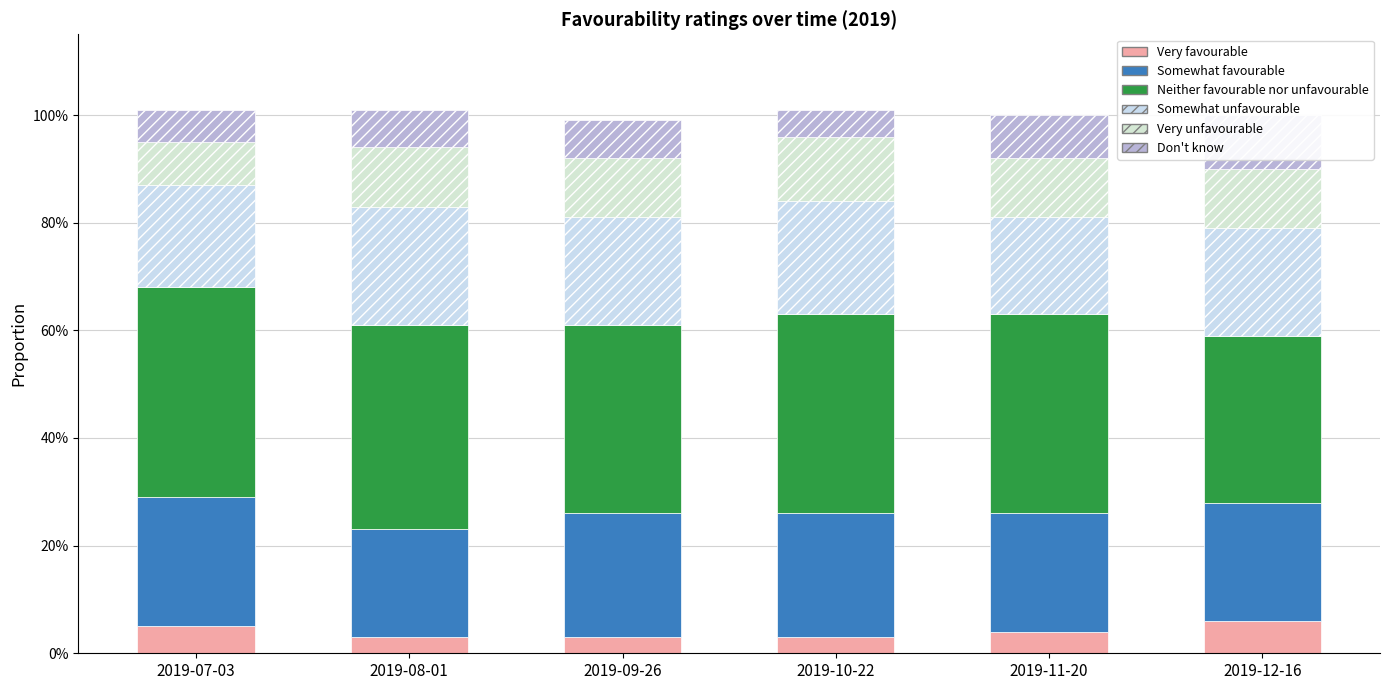

Between 2019-07-03 and 2019-11-20, which series saw the biggest shift?

Very unfavourable